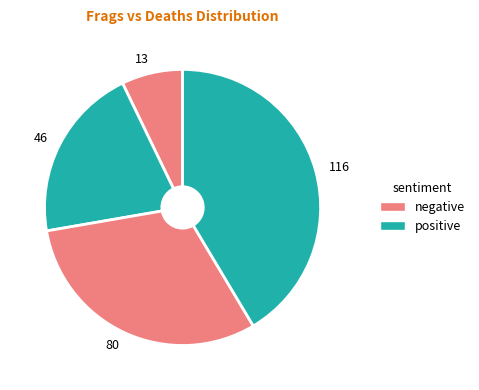

Count the number of slices in the pie.

4